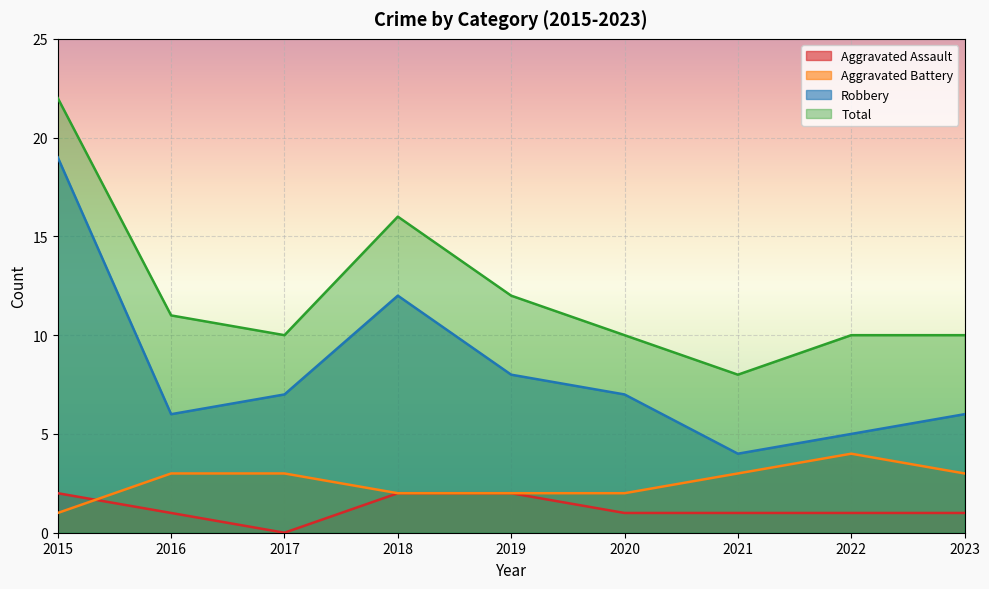

What are all the series names shown in the legend?

Aggravated Assault, Aggravated Battery, Robbery, Total